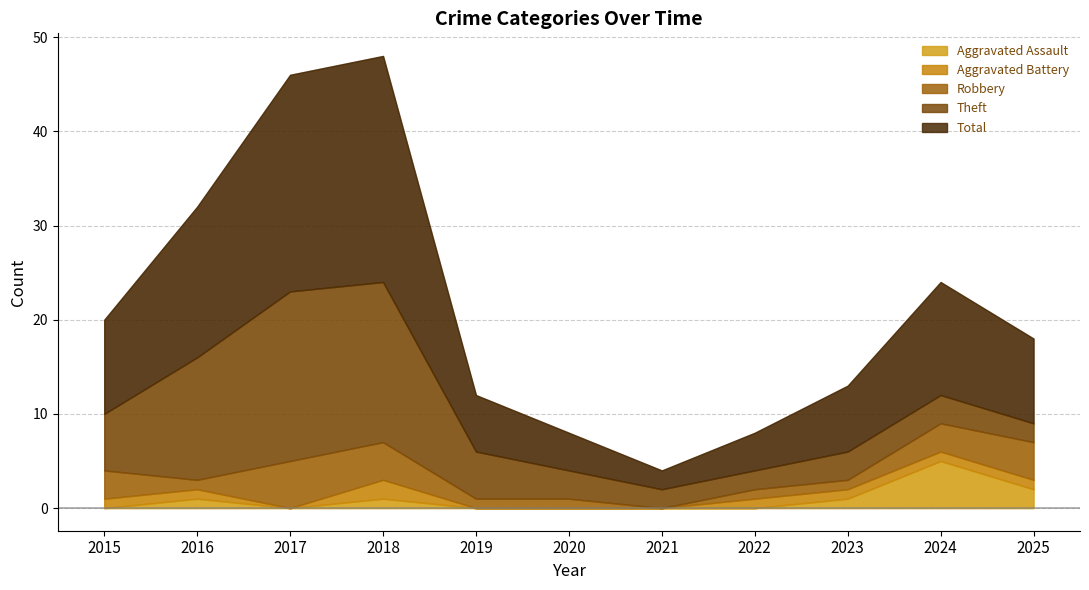

What is the average value of the Aggravated Assault series?

1